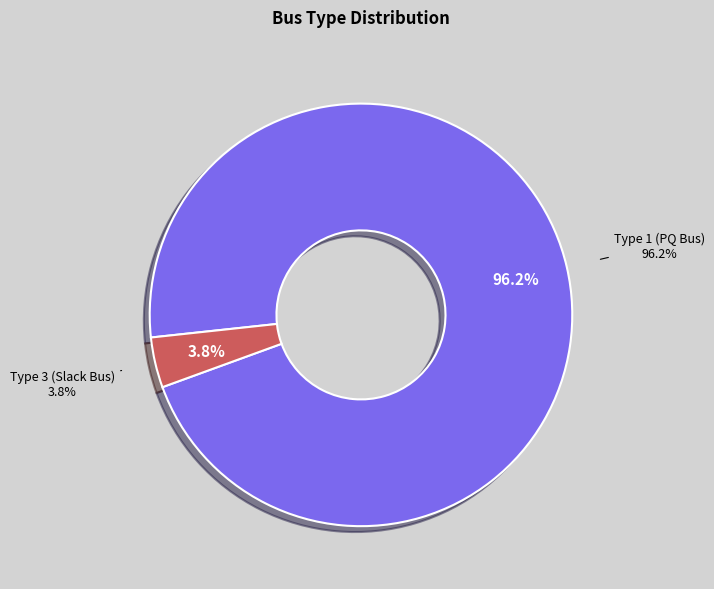

What is the total percentage of BUS_TYPE_3 and BUS_TYPE_1?

100.0%